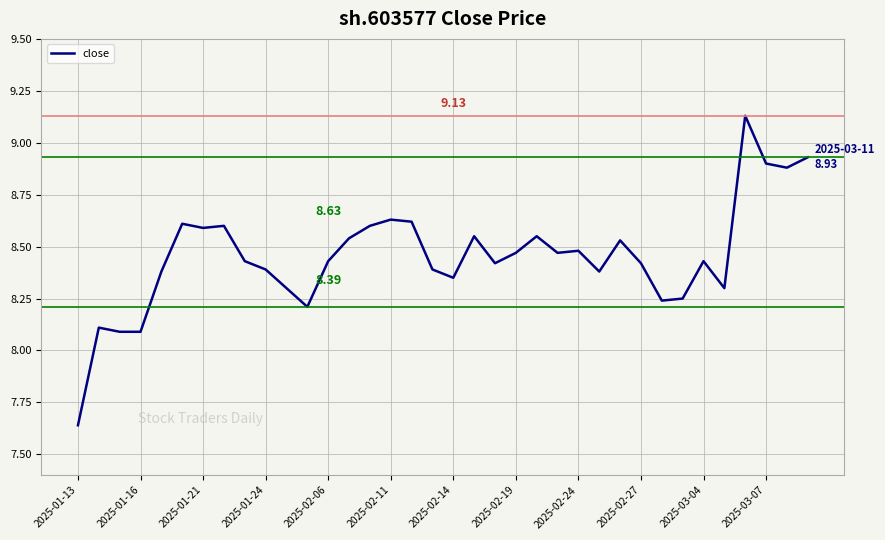

Is this an area chart (filled region under the line)?

No